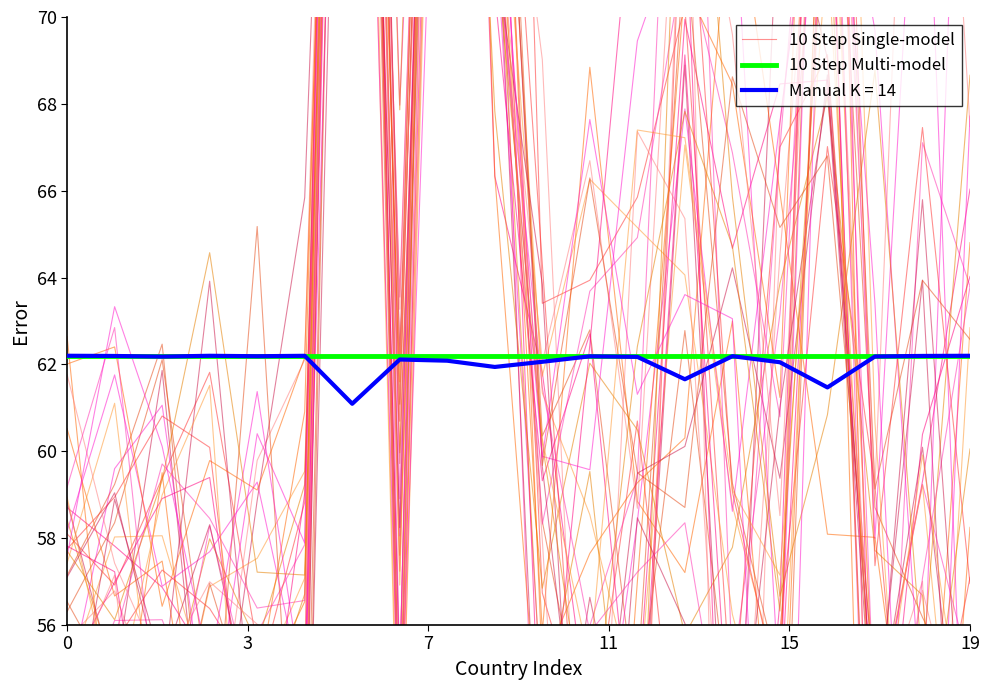

What is the maximum value for 10 Step Multi-model?

62.2